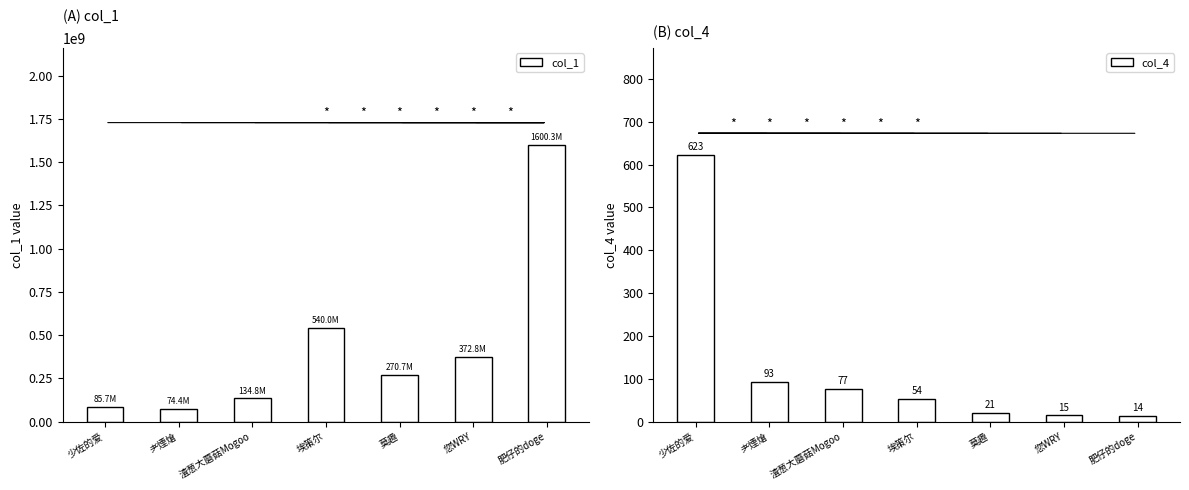

Is the value of col_1 at 莫趣 greater than the value of col_4 at 肥仔的doge?

Yes